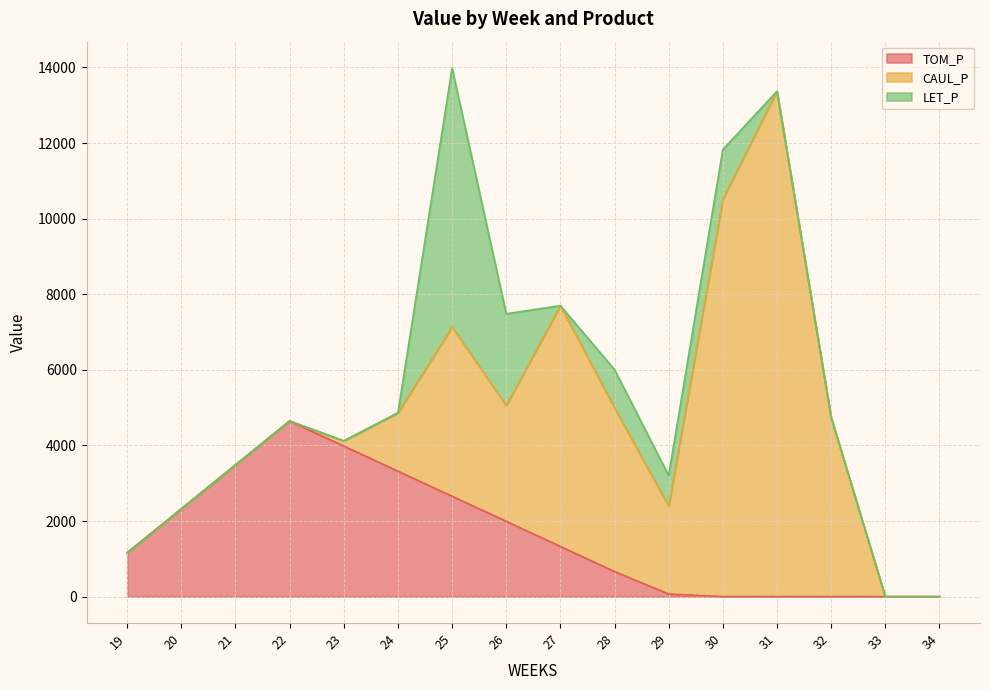

Is it true that CAUL_P equals 4186.2 at 30?

False